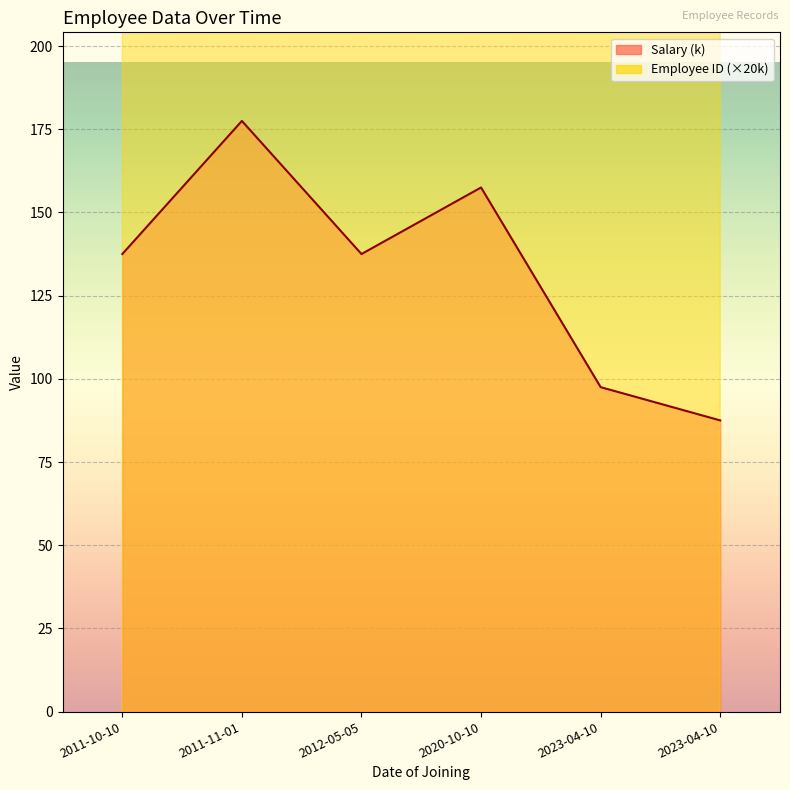

What is the label of the 4th point from the right?

2012-05-05